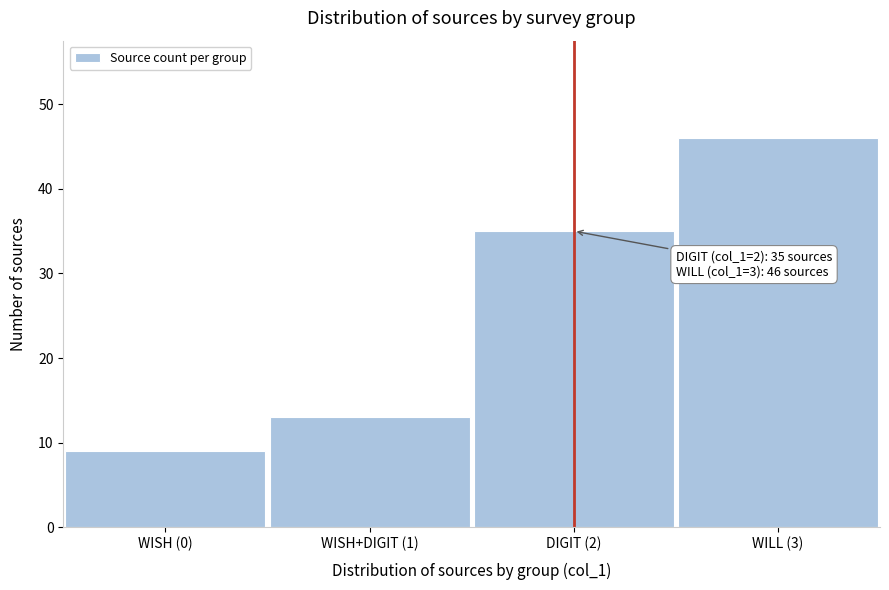

Reading left to right, list all the values displayed in this chart.

WISH (0)=9	WISH+DIGIT (1)=13	DIGIT (2)=35	WILL (3)=46